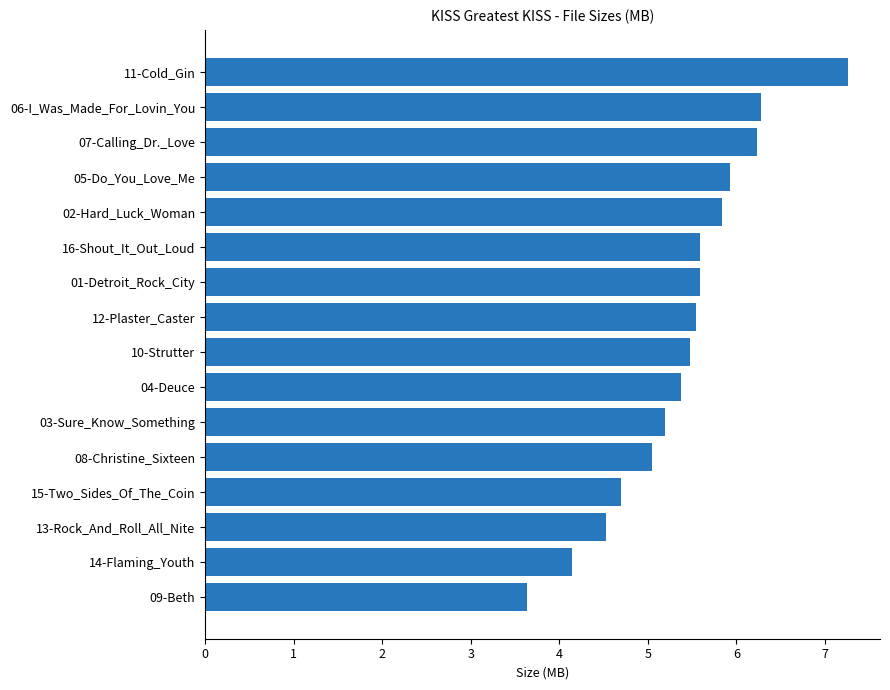

Is it true that the value at 01-Detroit_Rock_City is 9.2?

False